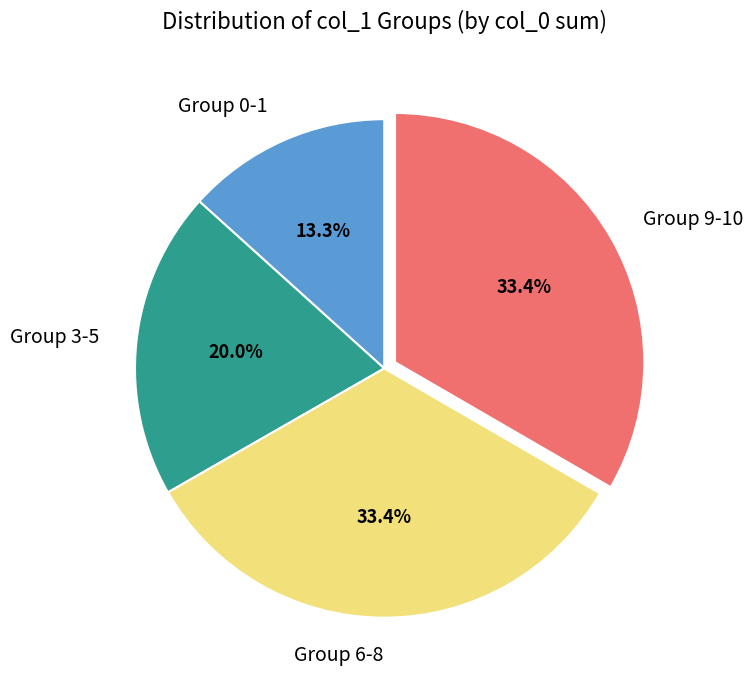

Which slice is the smallest?

Group 0-1